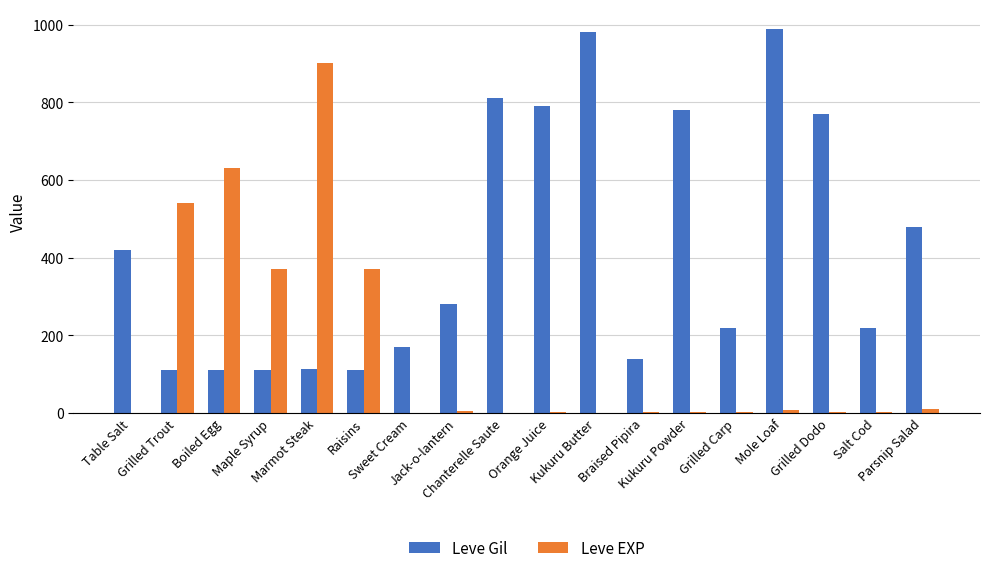

What is the sum of all Leve EXP values?

2857